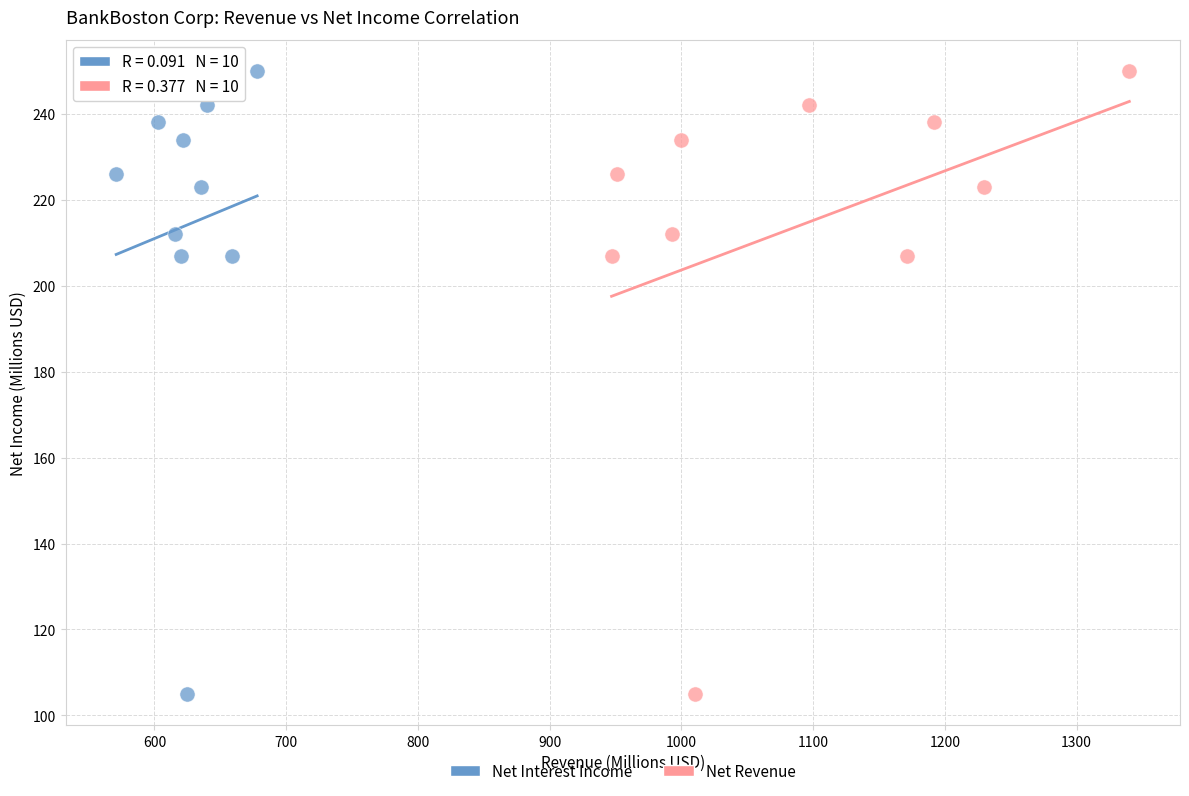

What are all the series names shown in the legend?

Net Interest Income, Net Revenue